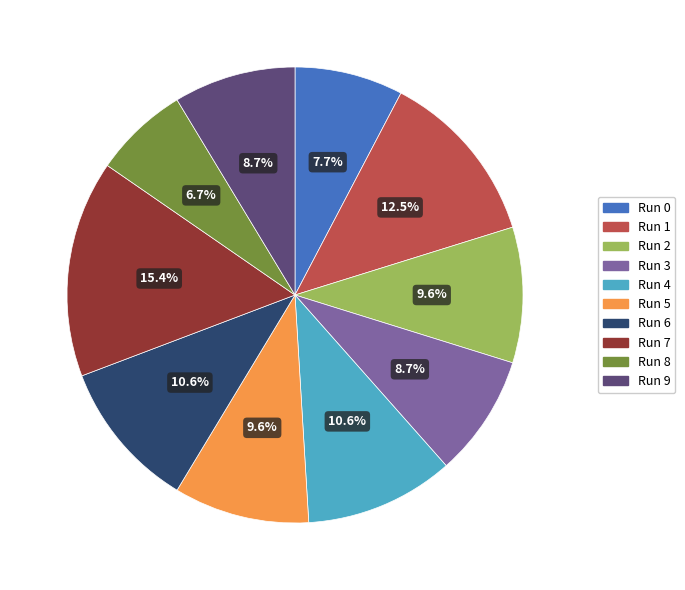

Is Run 0 the majority of the pie?

No